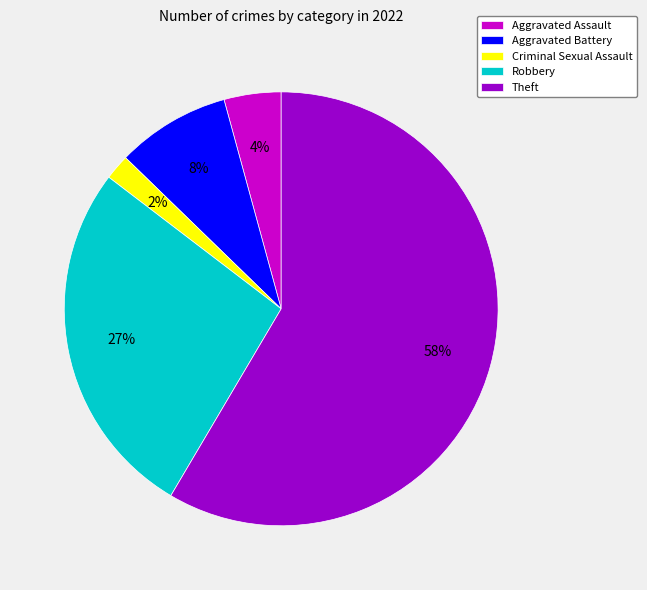

To the nearest percent, what is the combined percentage of Aggravated Assault and Theft?

63%